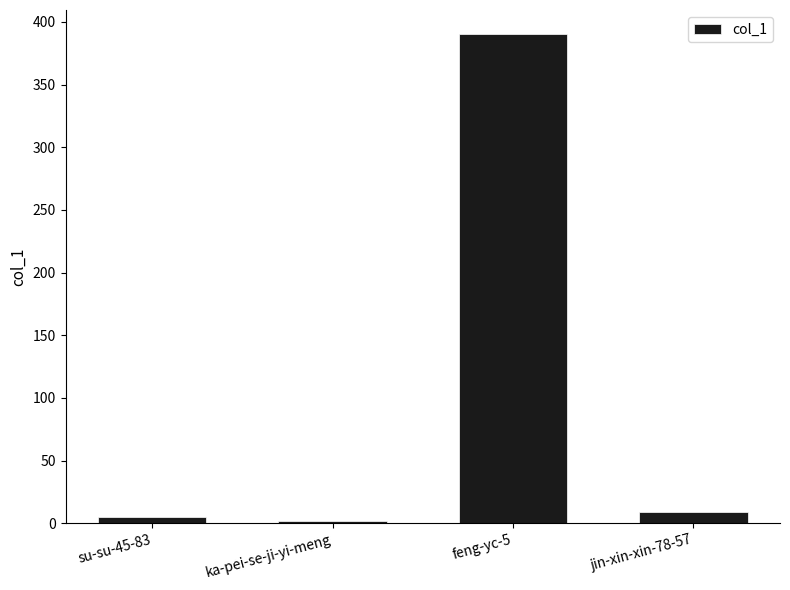

Reading right to left, what are all the values shown in this chart?

9	390	2	5